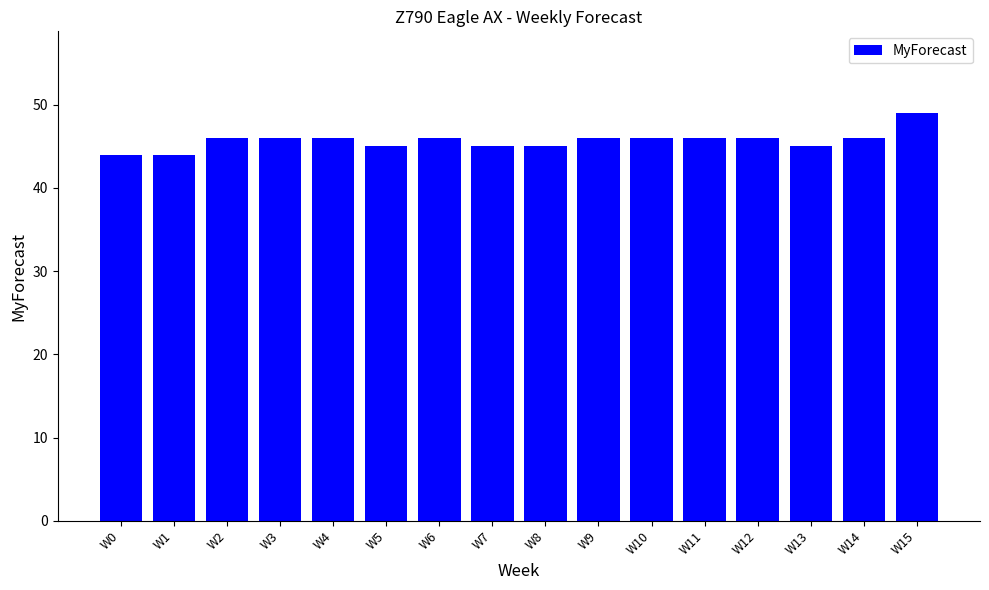

What is the value of the 6th bar from the left?

45